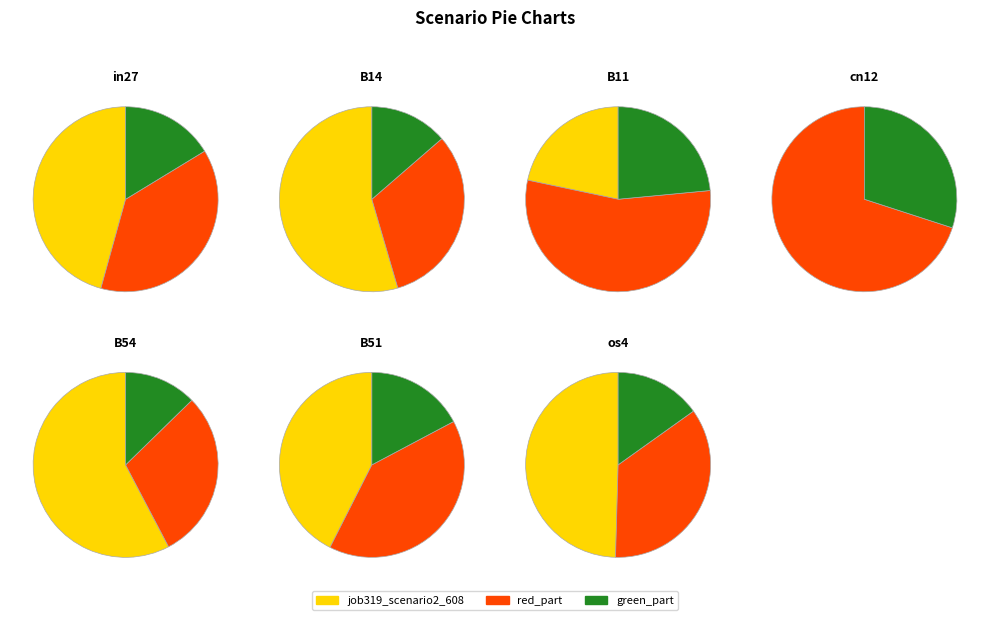

What is the smallest slice in the pie chart?

cn12